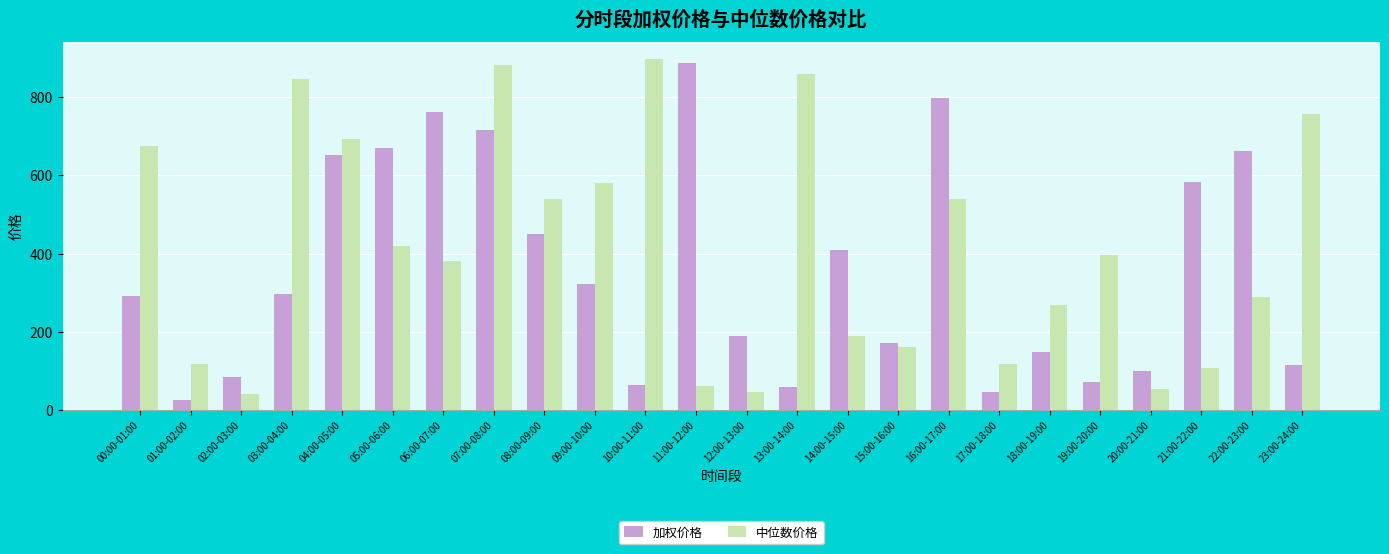

At which category is the sum across all series the highest?

07:00-08:00